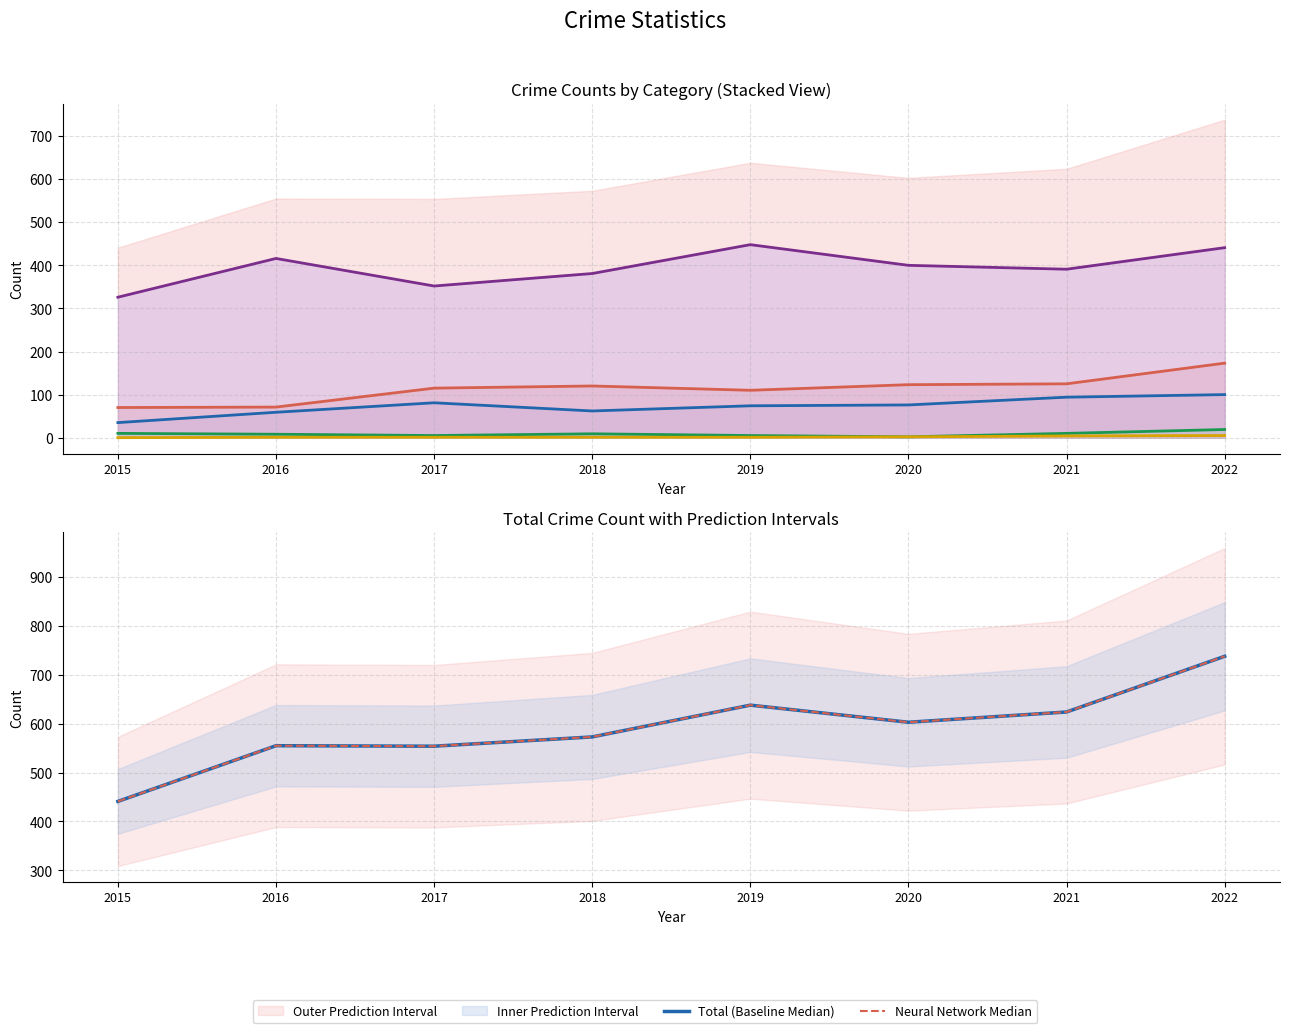

At which label does Aggravated Assault reach its minimum?

2015